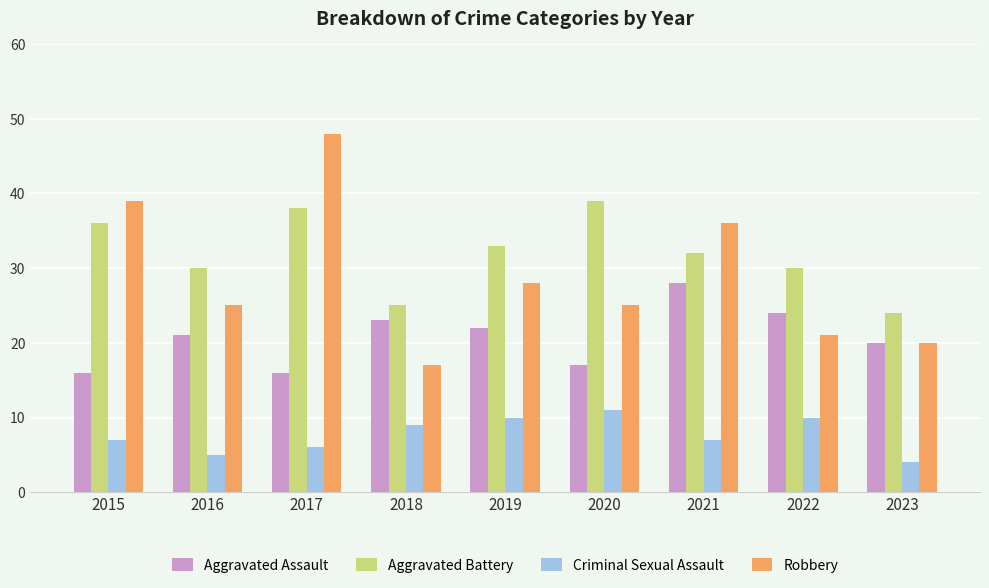

What are all the series names shown in the legend?

Aggravated Assault, Aggravated Battery, Criminal Sexual Assault, Robbery